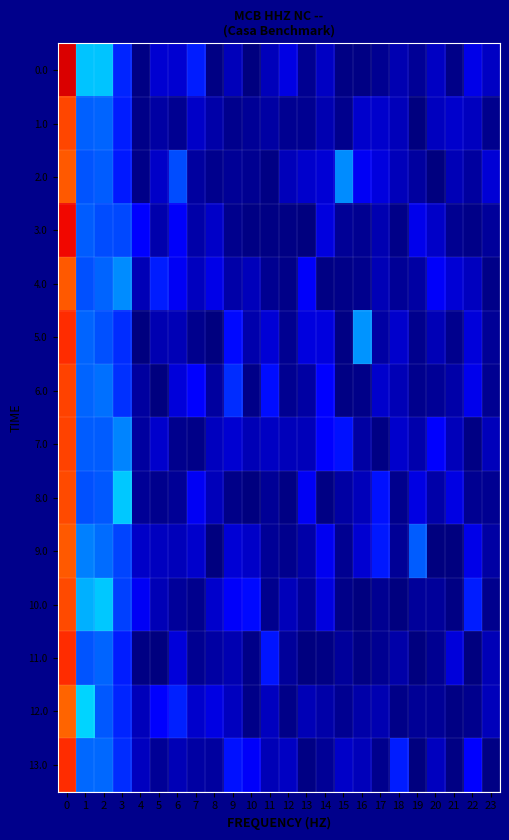

Count the number of data series in this chart.

14